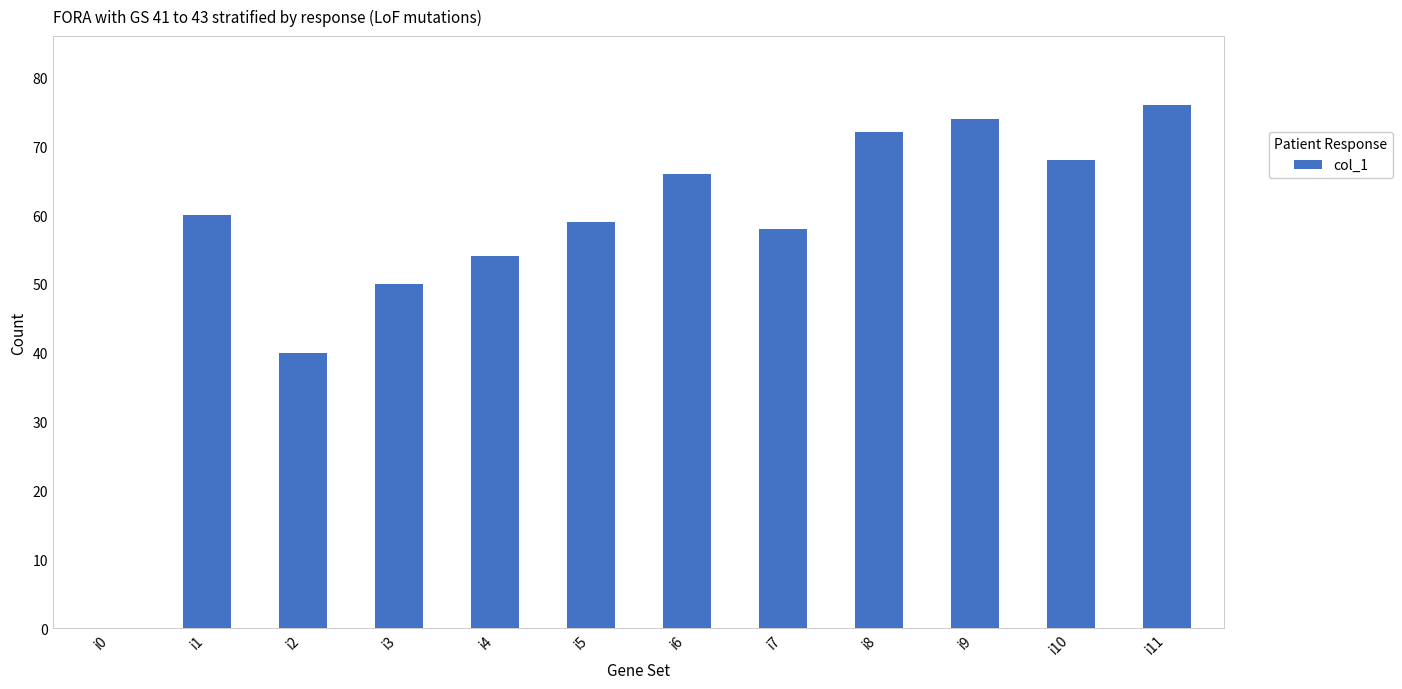

Is it true that the value at i1 is 60?

True